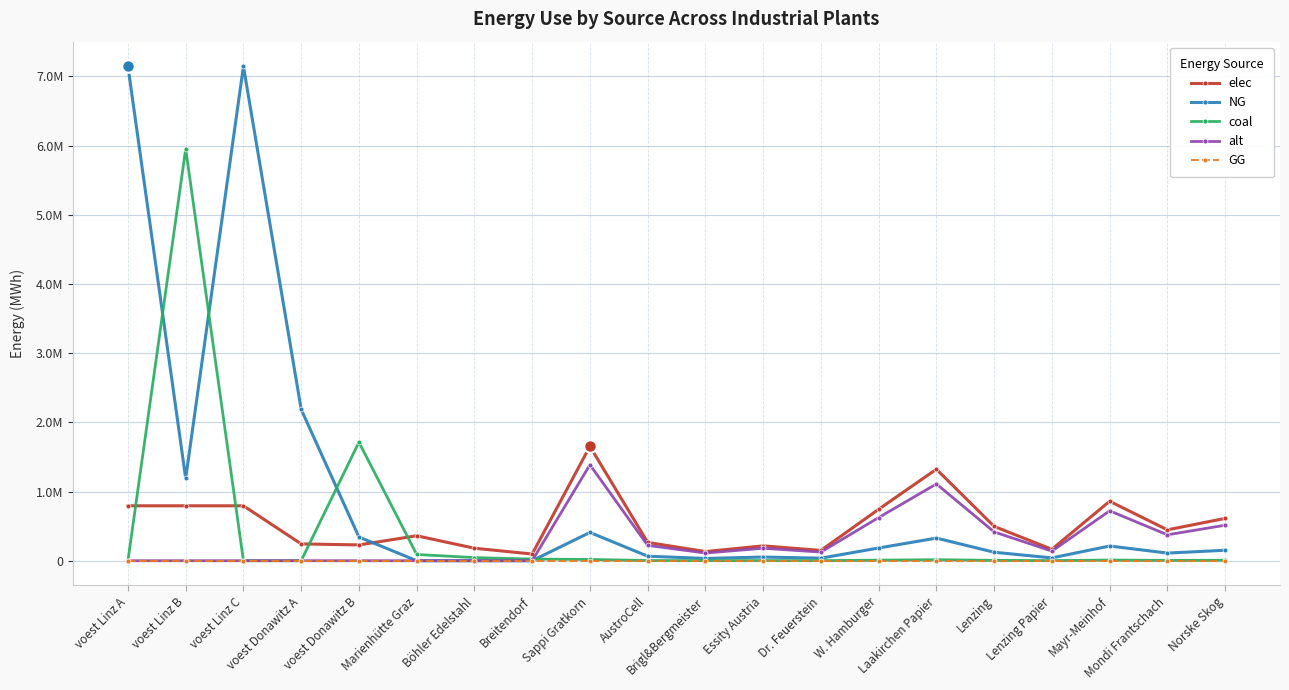

Is this an area chart (filled region under the line)?

No